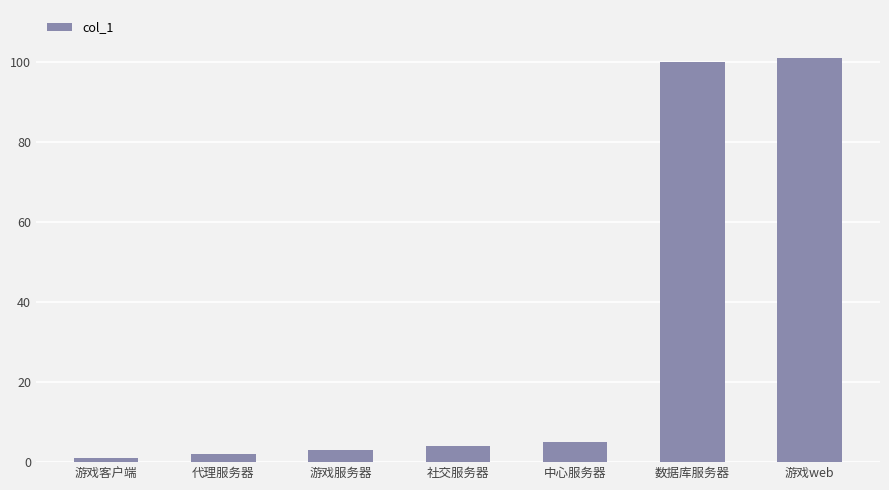

Read the value at 社交服务器, to the nearest 5.

5